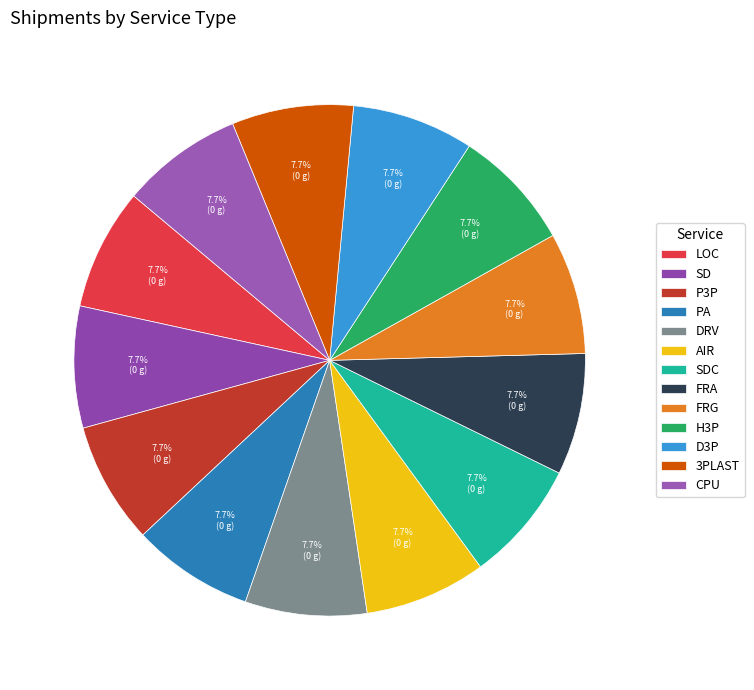

To the nearest percent, what is the difference between the largest and smallest slice percentages?

0%